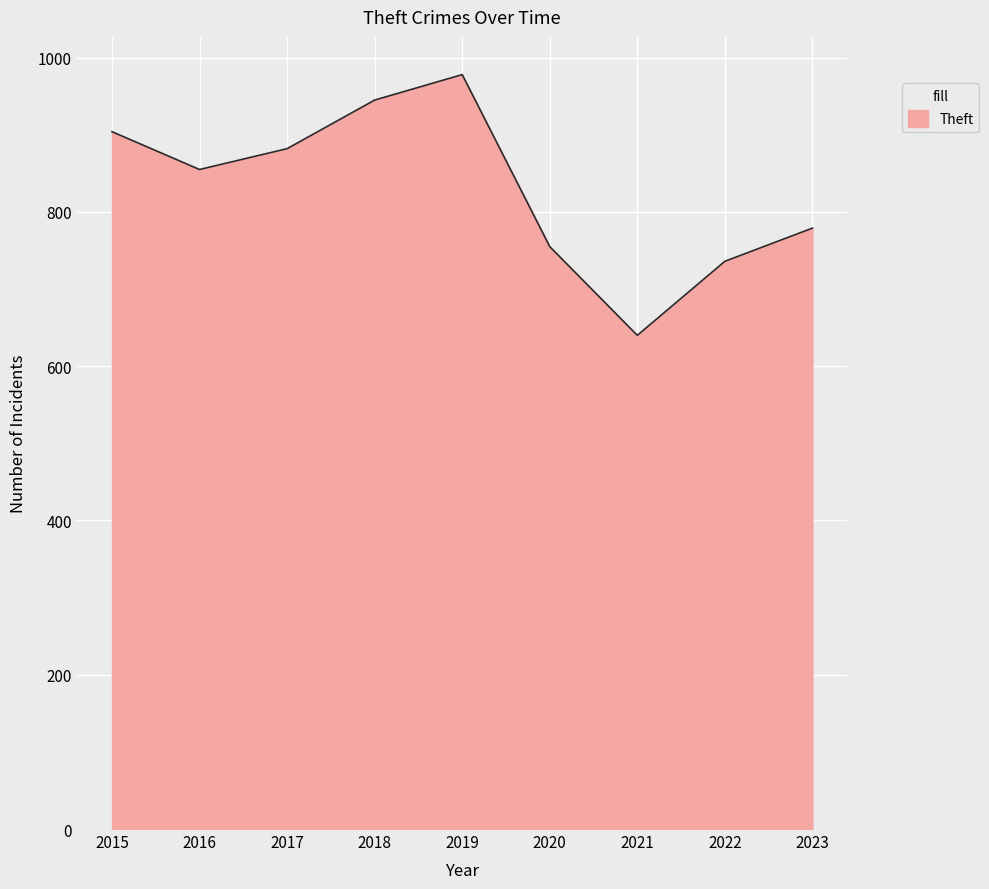

True or false: the data shows 1441 at 2018.

False